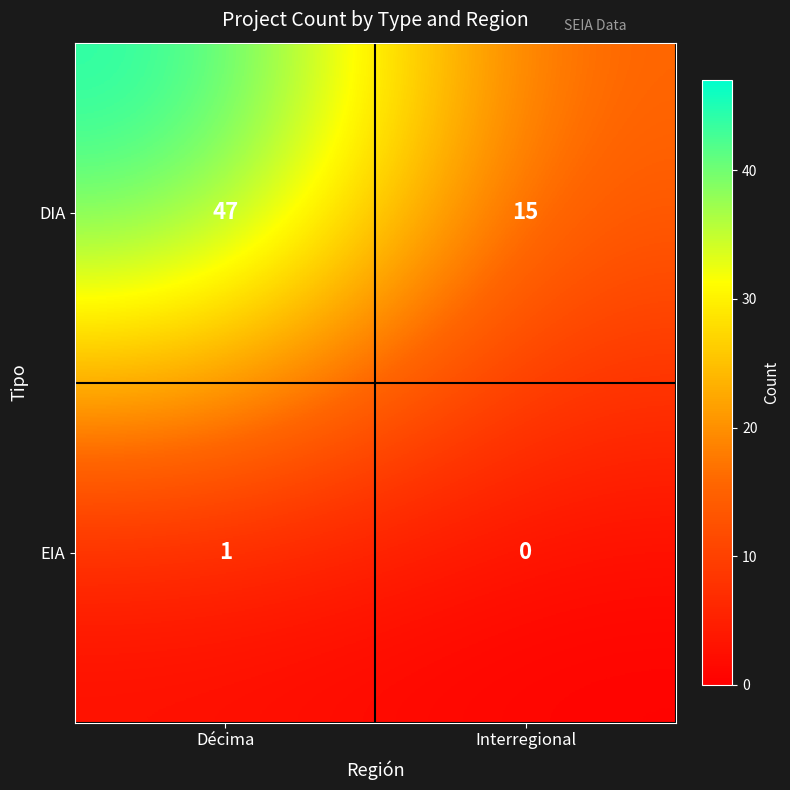

What is the difference between the highest and lowest values at Décima?

46